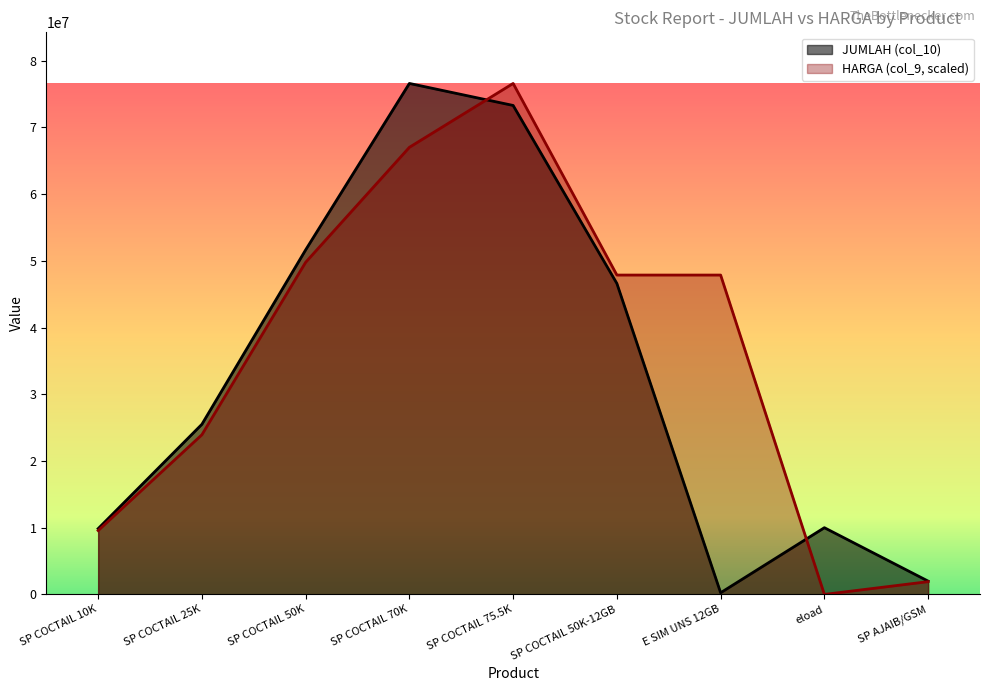

What is the label of the 6th point from the right?

SP COCTAIL 70K